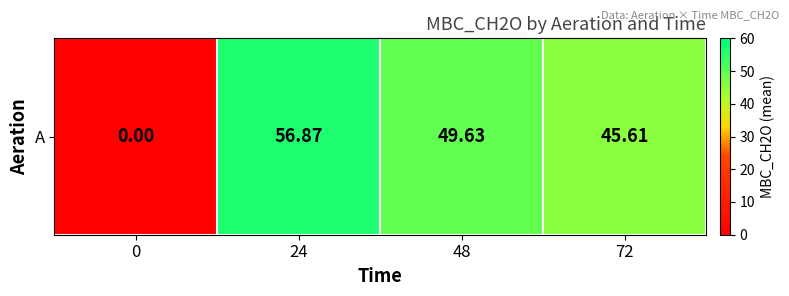

What is the difference between the maximum and minimum values?

56.9